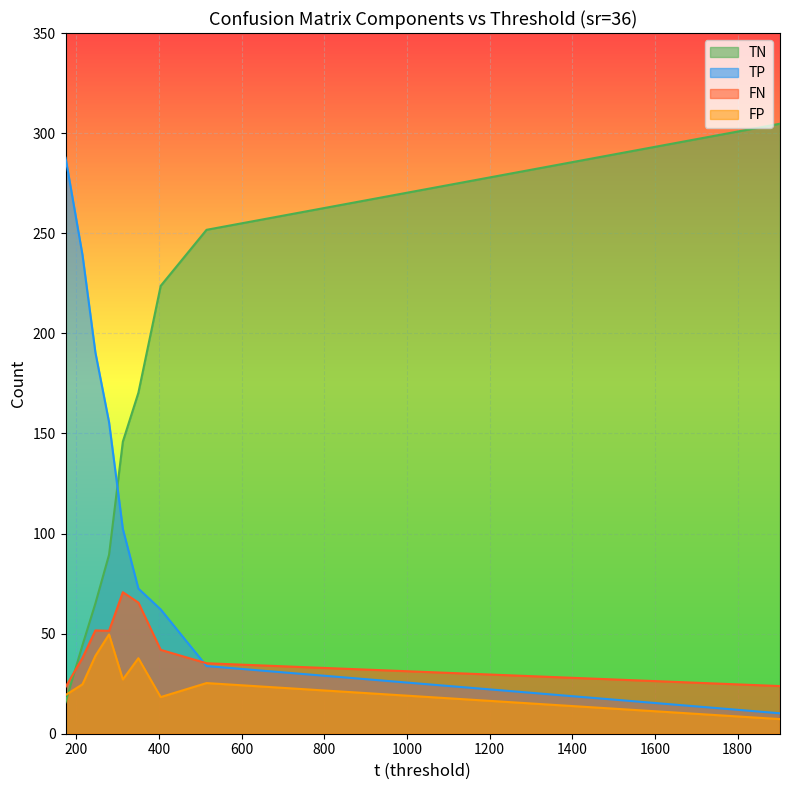

What is the greatest value displayed?

304.7